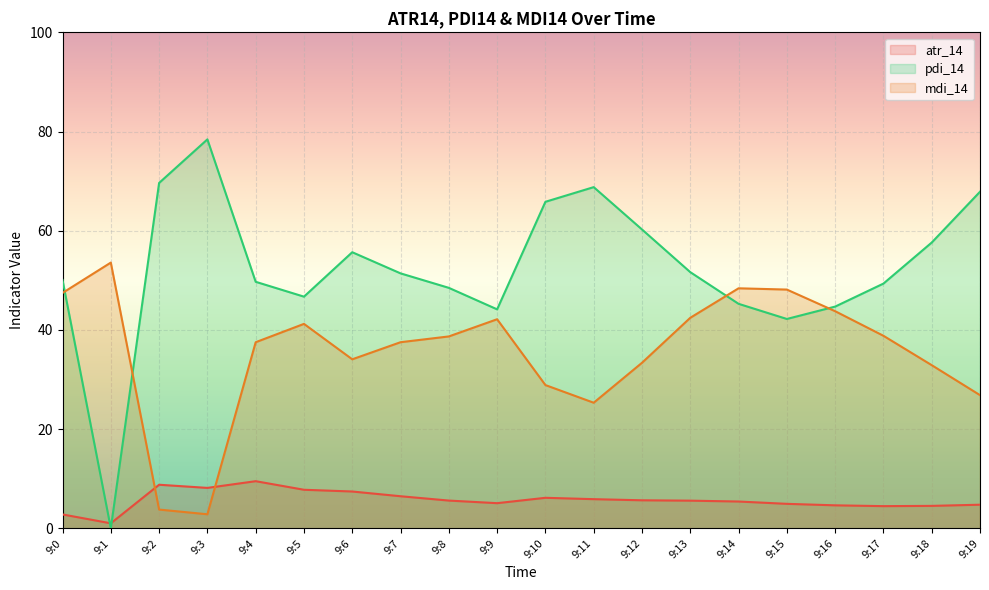

Which series ends up on top after the final intersection of atr_14 and pdi_14?

pdi_14